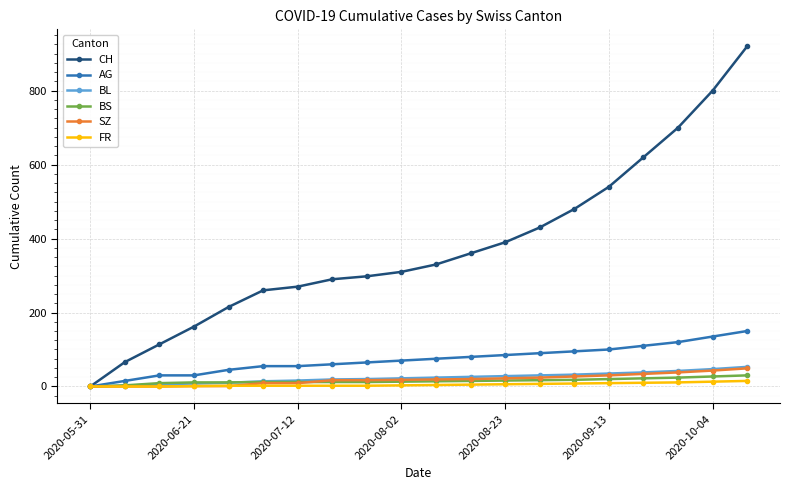

Which series has the largest range (max minus min)?

CH